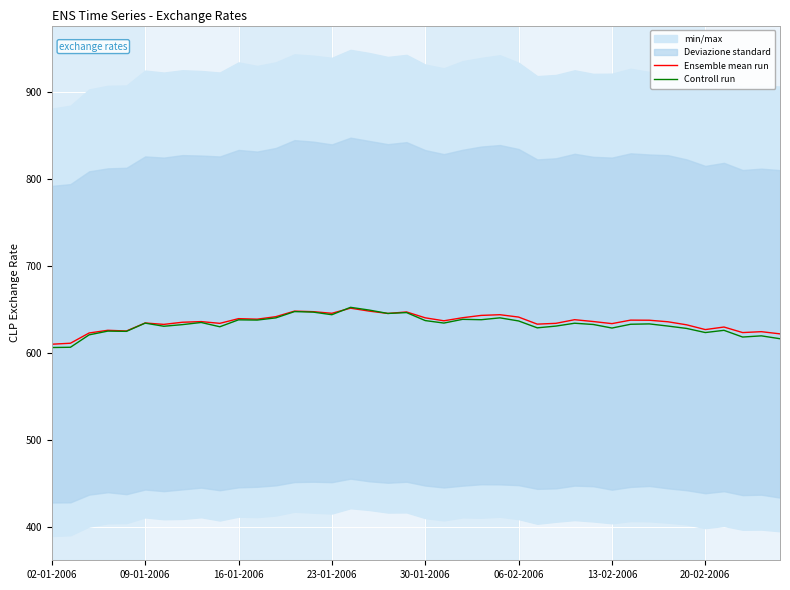

At which category does the chart reach its peak across all series?

16